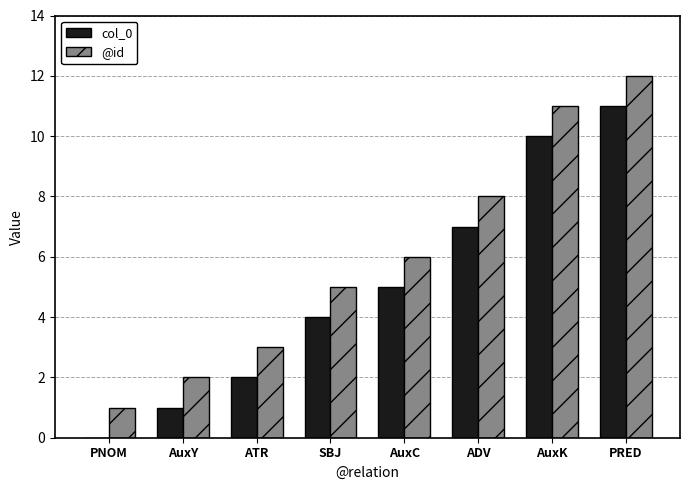

Reading left to right, transcribe all the data shown in this chart.

col_0: 0	1	2	4	5	7	10	11
@id: 1	2	3	5	6	8	11	12